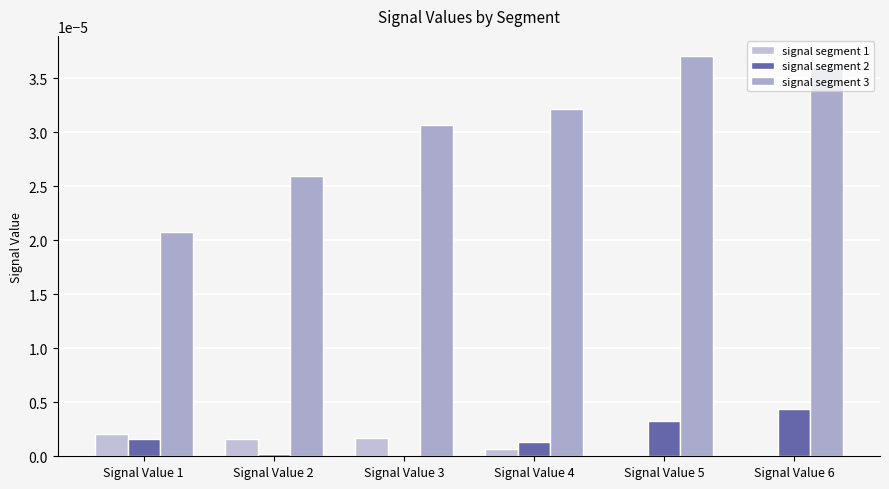

The value of signal segment 1 at Signal Value 1 is 0.0. True or false?

False